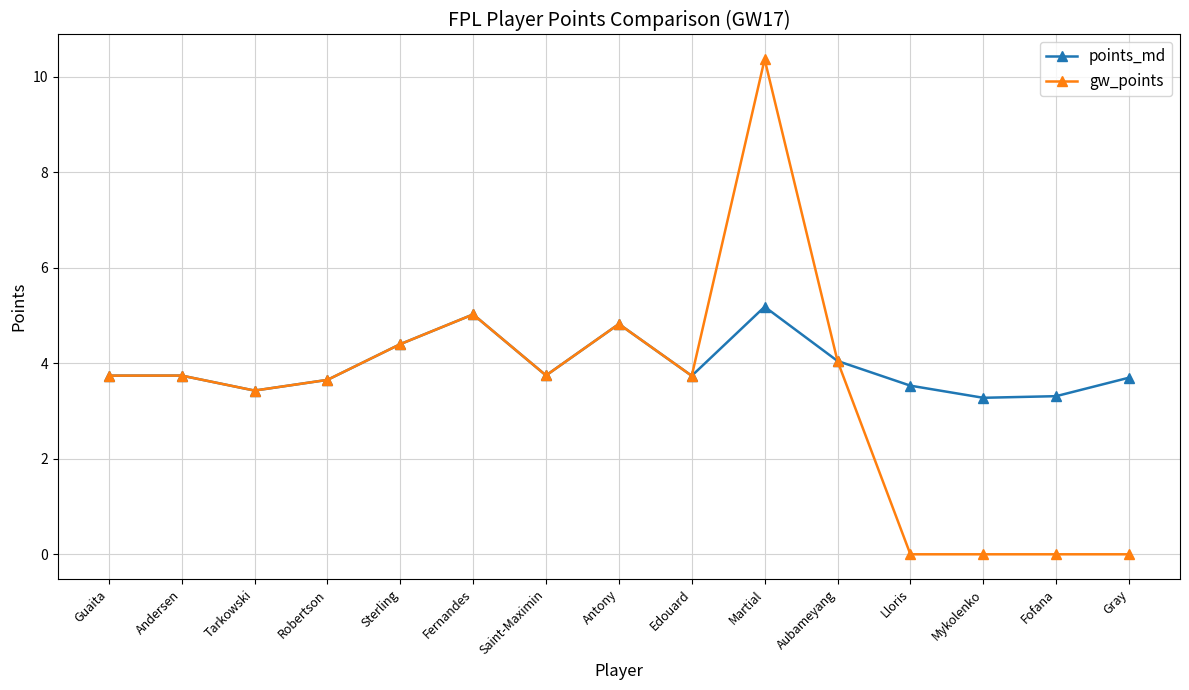

In gw_points, how many points are higher than both neighbors (excluding endpoints)?

4